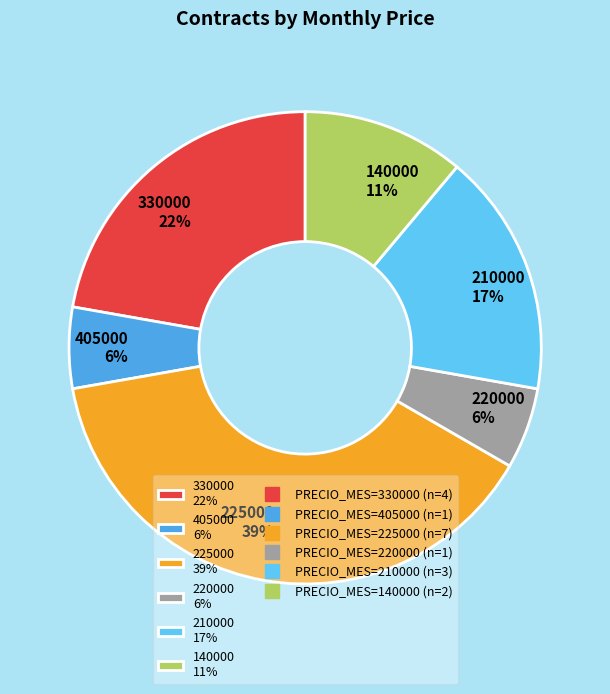

Between 330000 22% and 225000 39%, which is larger?

225000 39%